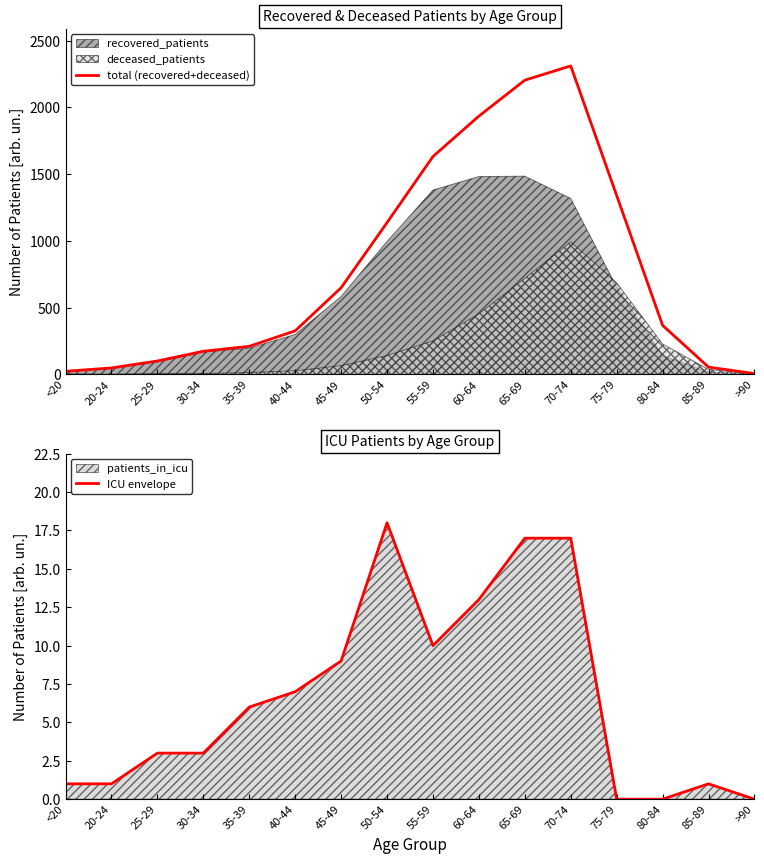

What is the label of the 13th point from the right?

30-34